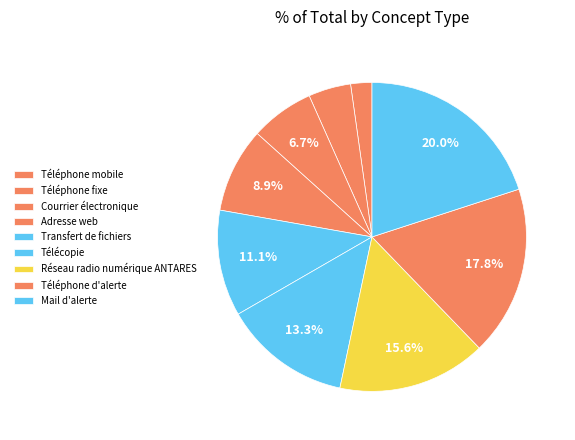

True or false: Adresse web accounts for 9% of the total.

True